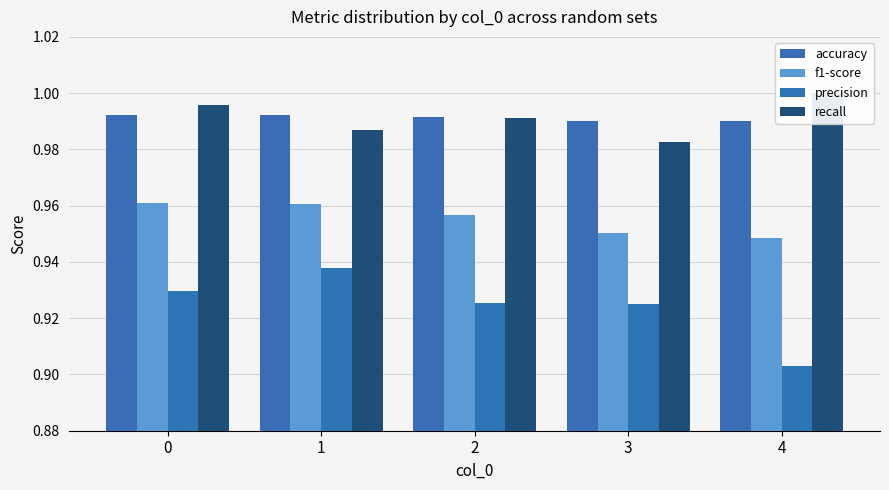

Rank the categories by precision value from highest to lowest.

1, 0, 2, 3, 4